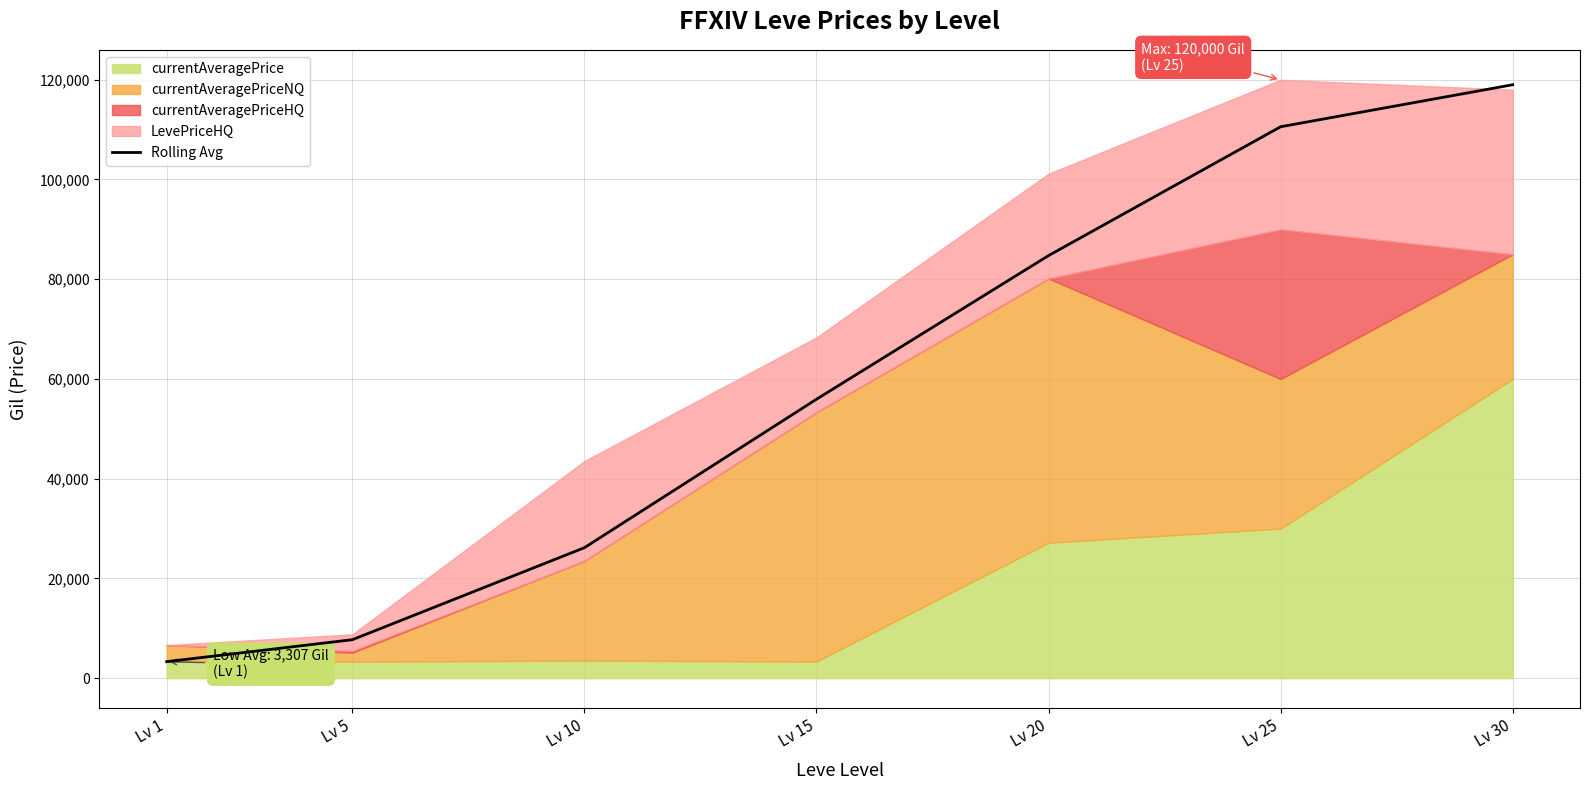

What is the difference between the second highest and second lowest values?

102857.5